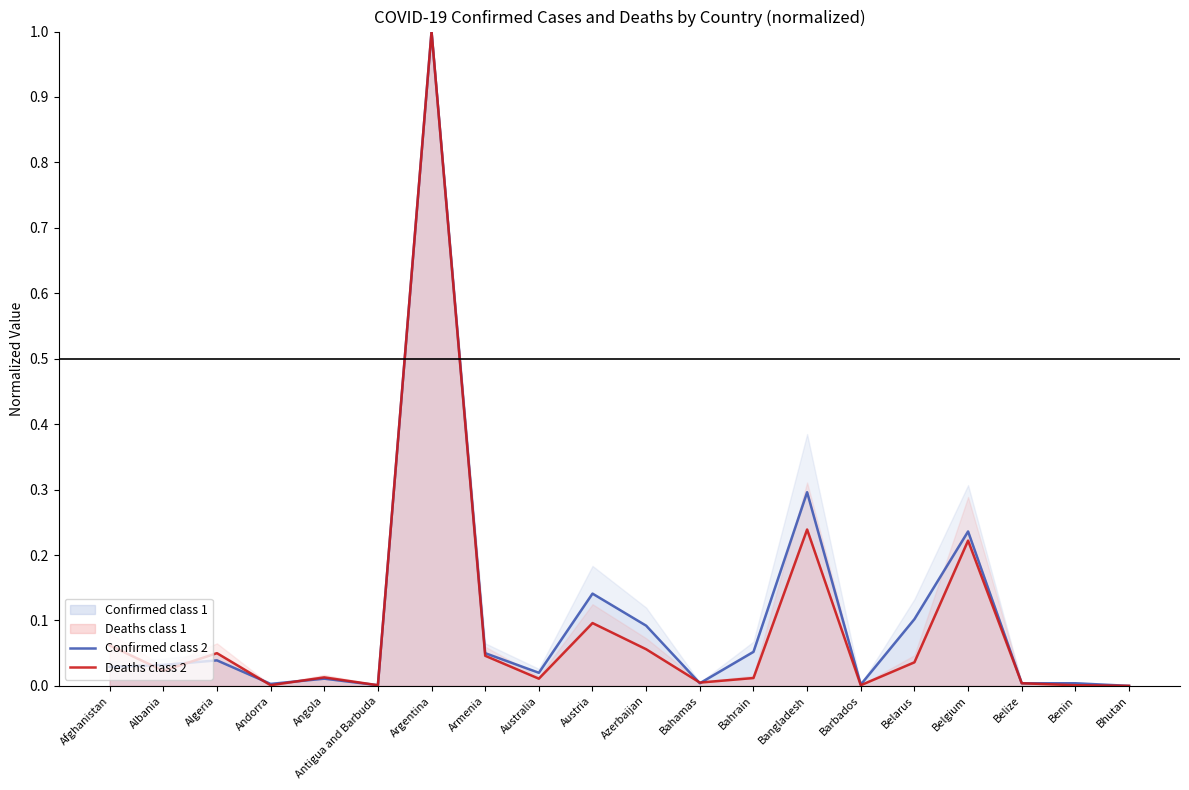

What is the difference between the maximum and second lowest values in the Deaths class 2 series?

1.0